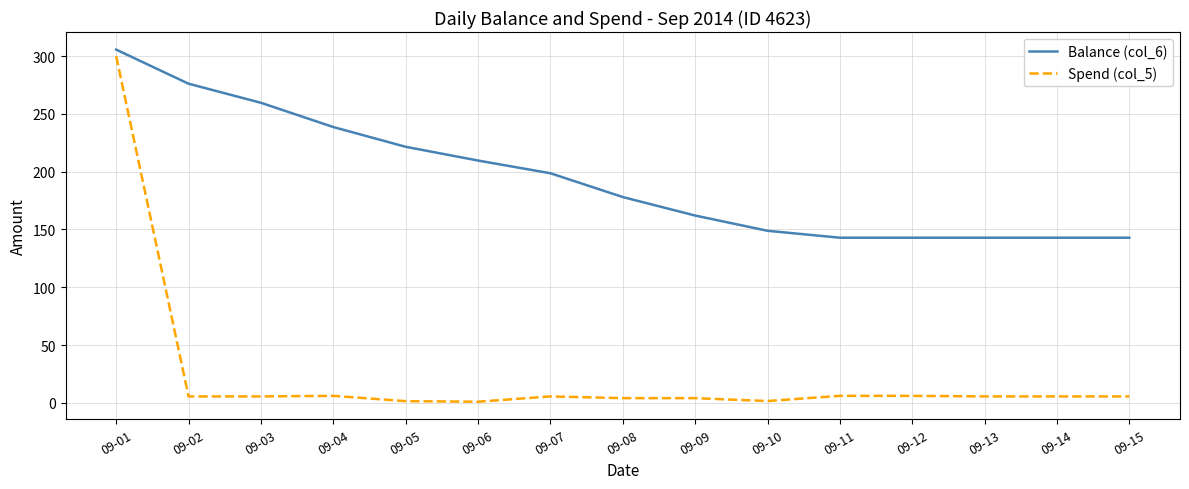

At 09-15, list the series in order from largest to smallest.

Balance (col_6), Spend (col_5)